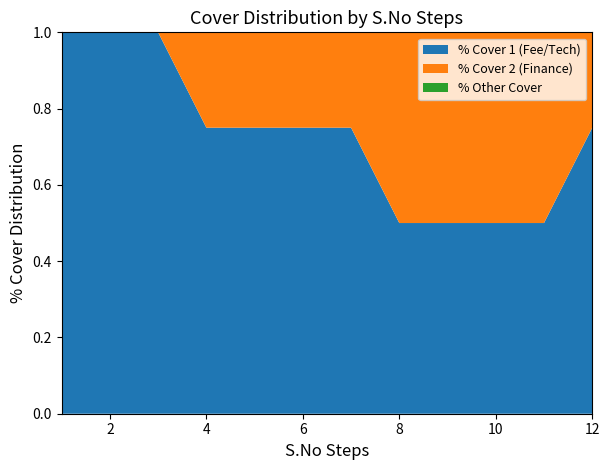

What is the total value across all series at 12?

1.0